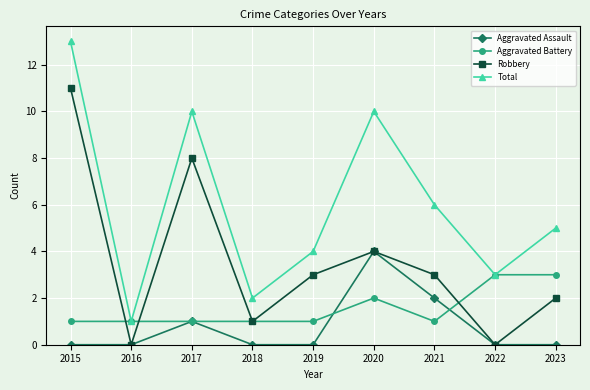

At how many categories does at least one series exceed 12?

1